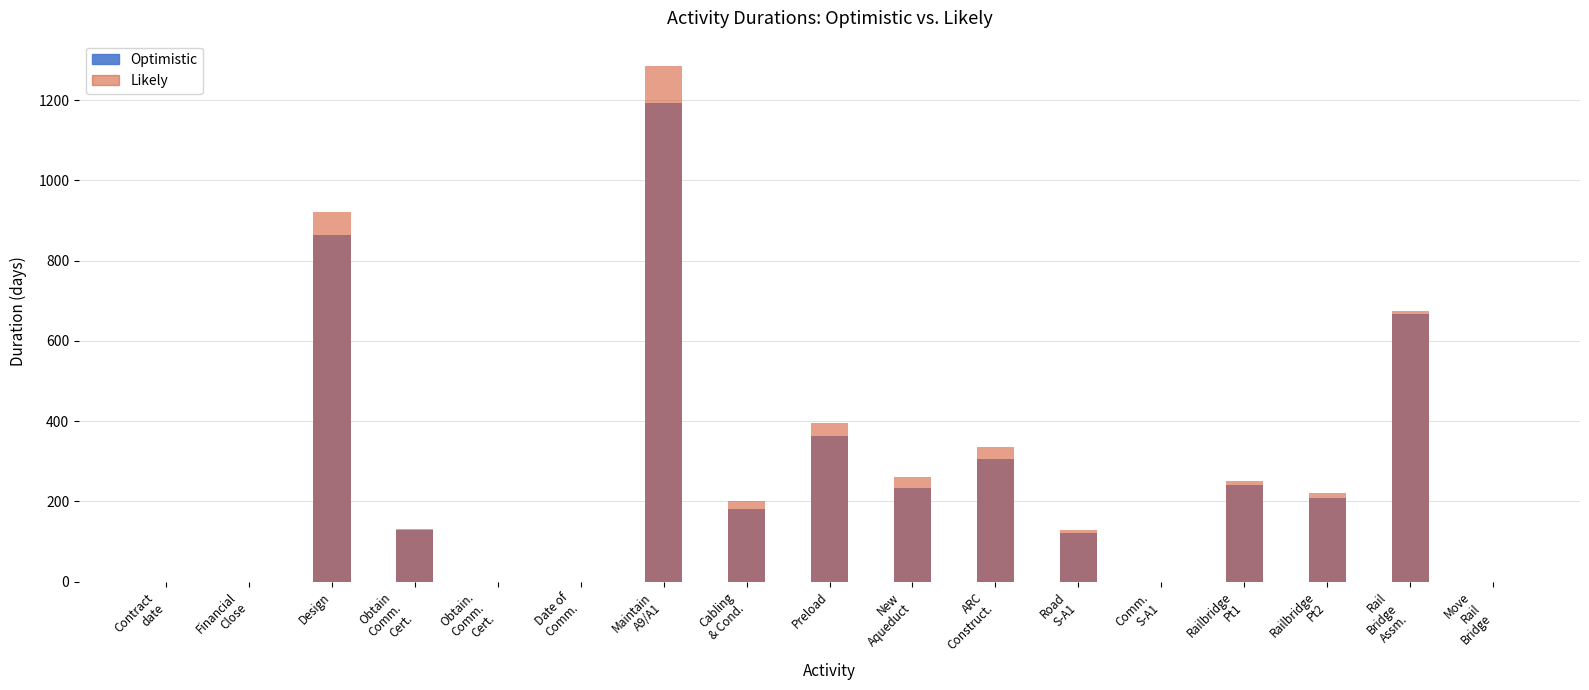

Is the value of Likely at Design greater than the value of Optimistic at Road
S-A1?

Yes